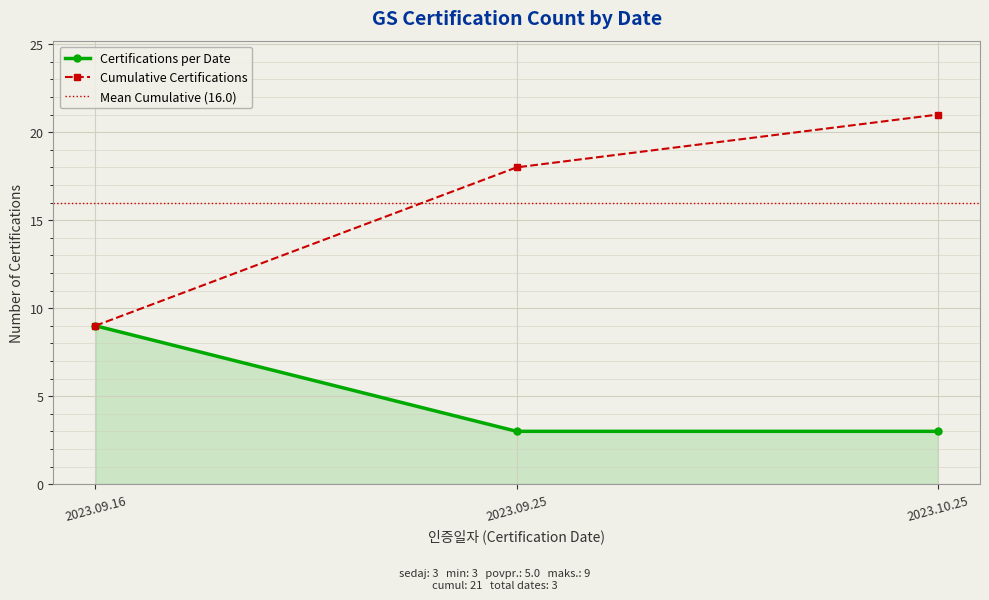

How many values are between 3 and 9?

3